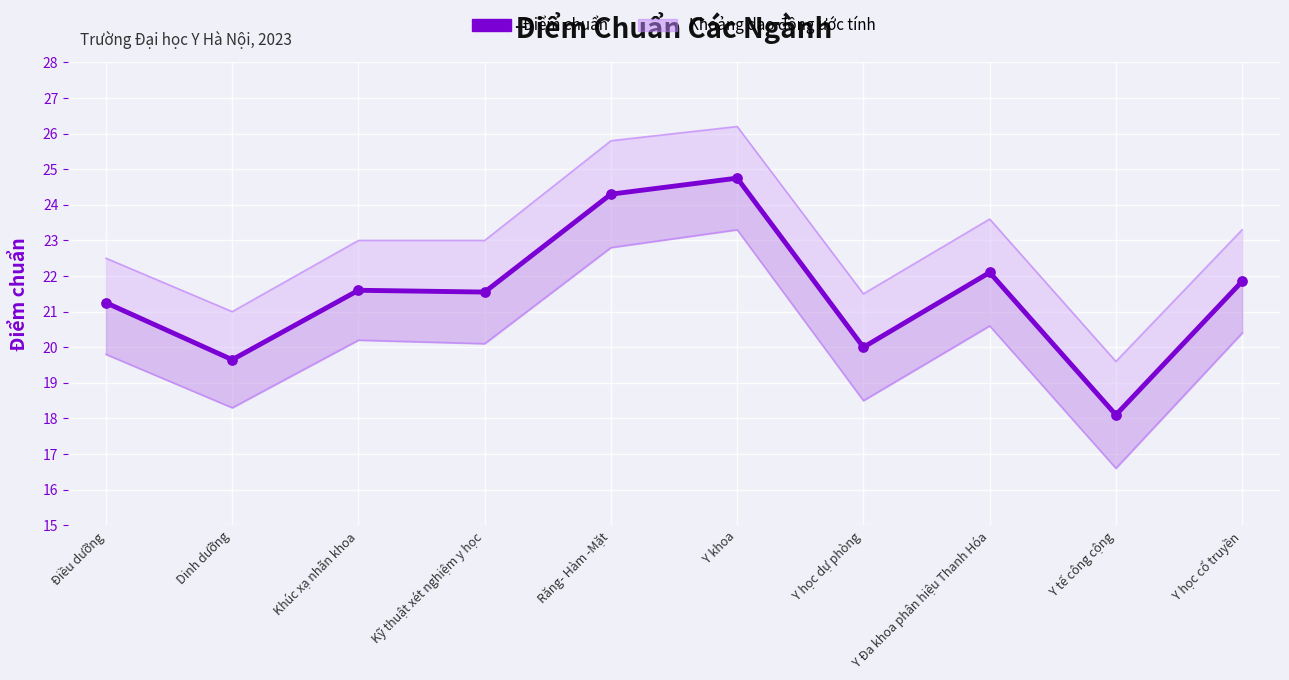

Which has a higher value, Khúc xạ nhãn khoa or Răng- Hàm -Mặt?

Răng- Hàm -Mặt